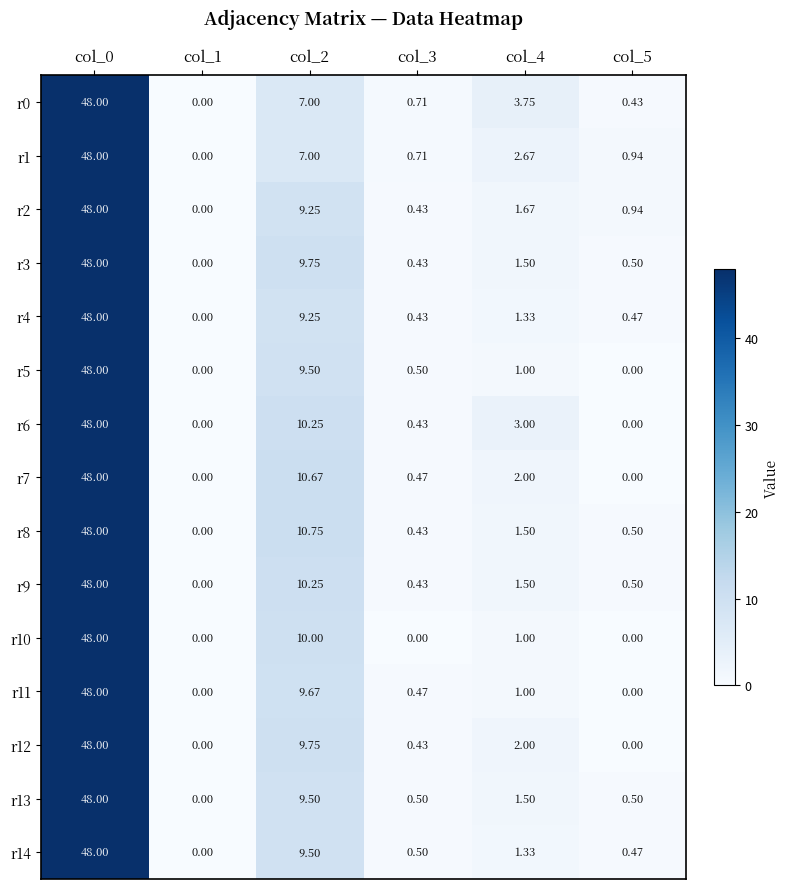

How many positive values does the r9 series have?

5